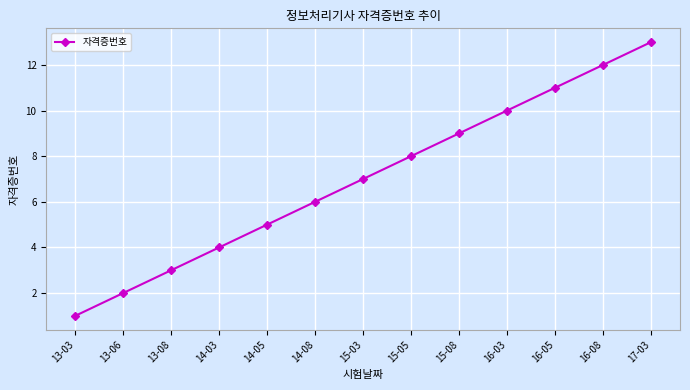

Reading left to right, extract all data points from this chart.

13-03=1	13-06=2	13-08=3	14-03=4	14-05=5	14-08=6	15-03=7	15-05=8	15-08=9	16-03=10	16-05=11	16-08=12	17-03=13